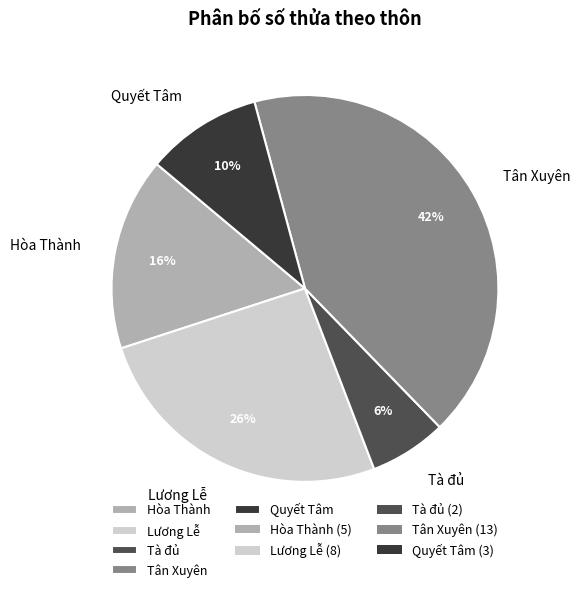

Between Quyết Tâm and Hòa Thành, which is larger?

Hòa Thành